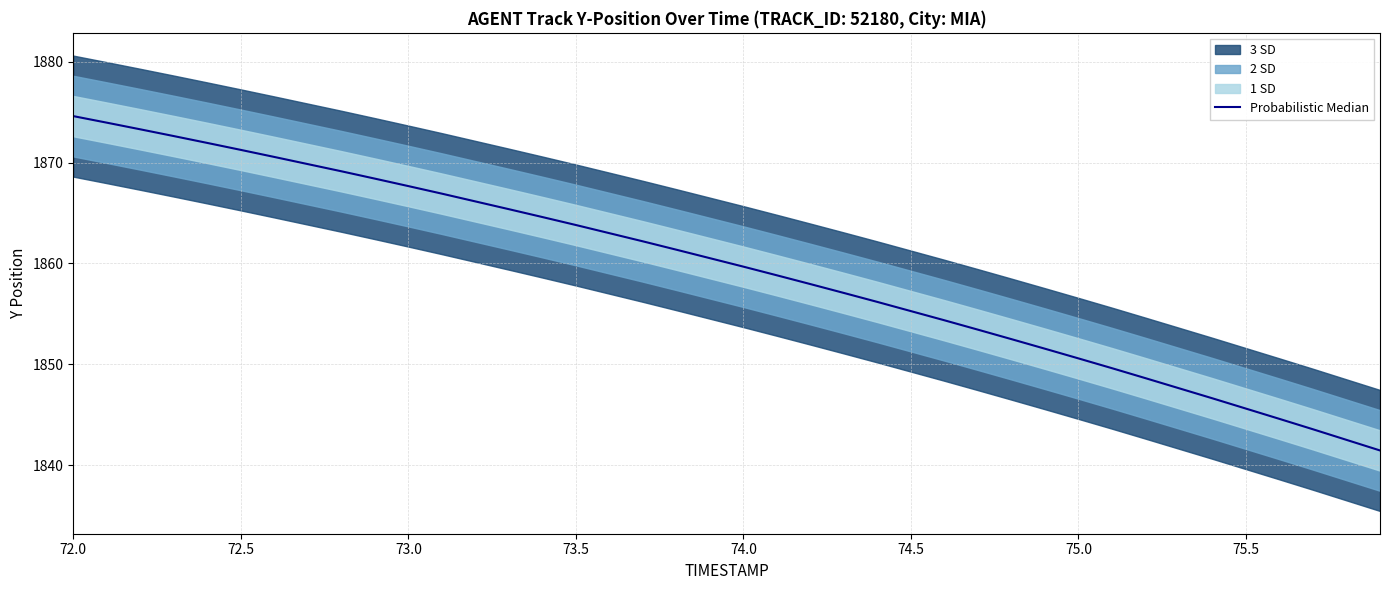

What position from the right is 72.0?

40